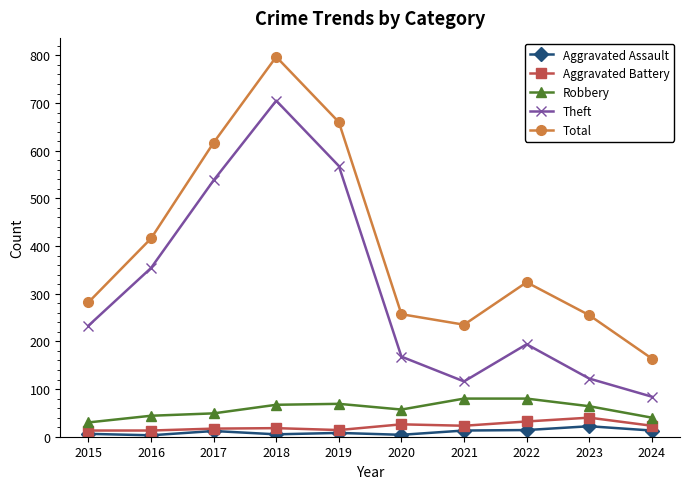

What is the difference between the maximum and minimum values in the Total series?

633